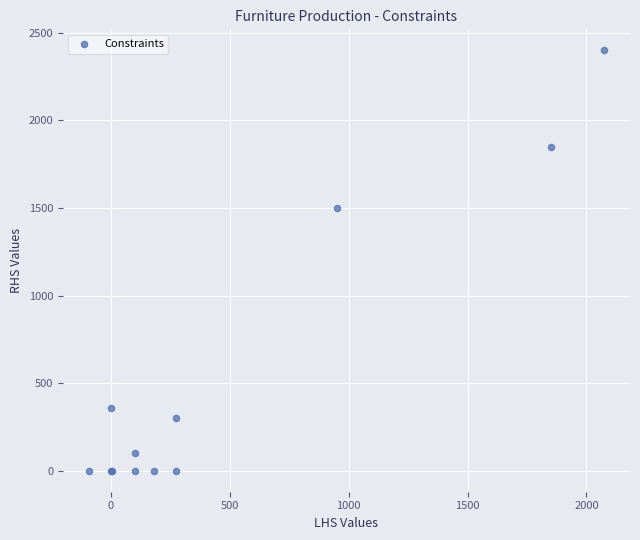

What Y value in the scatter plot is closest to 1200?

1500